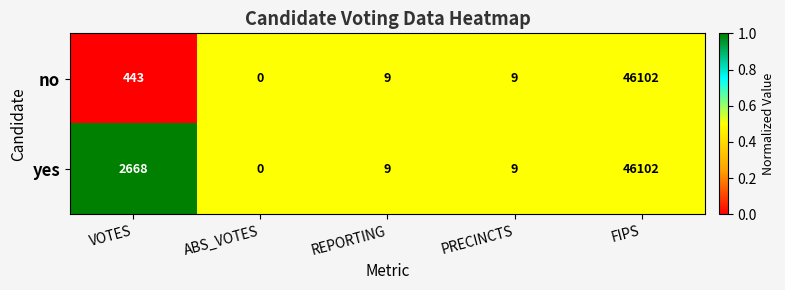

Which label corresponds to the smallest value in the chart?

ABS_VOTES